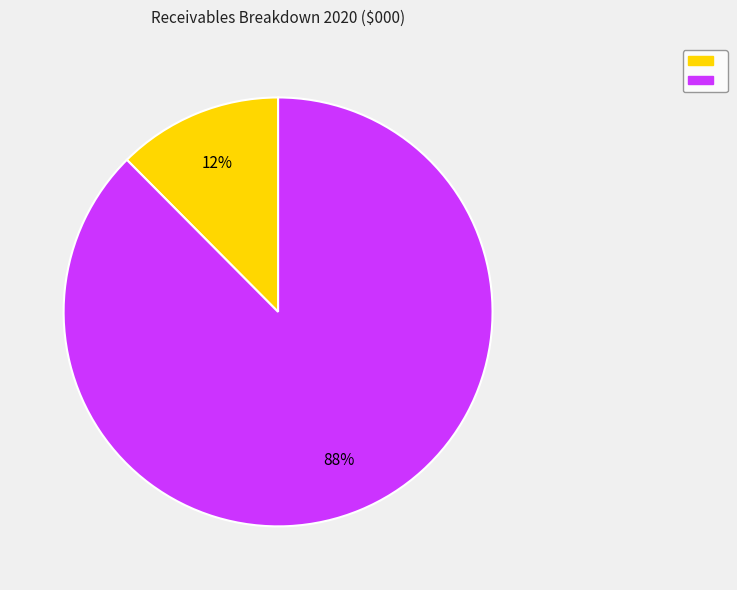

To the nearest percent, what is the average slice percentage?

50%